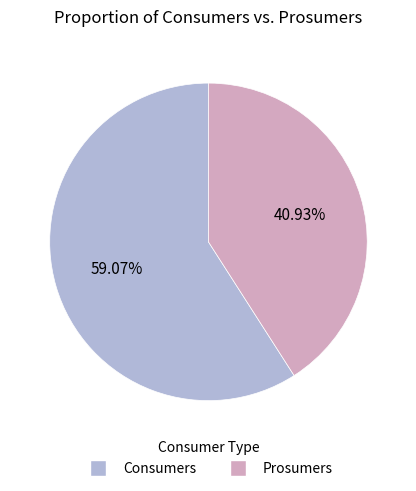

To the nearest percent, what is the difference between the Prosumers and Consumers slice percentages?

18%